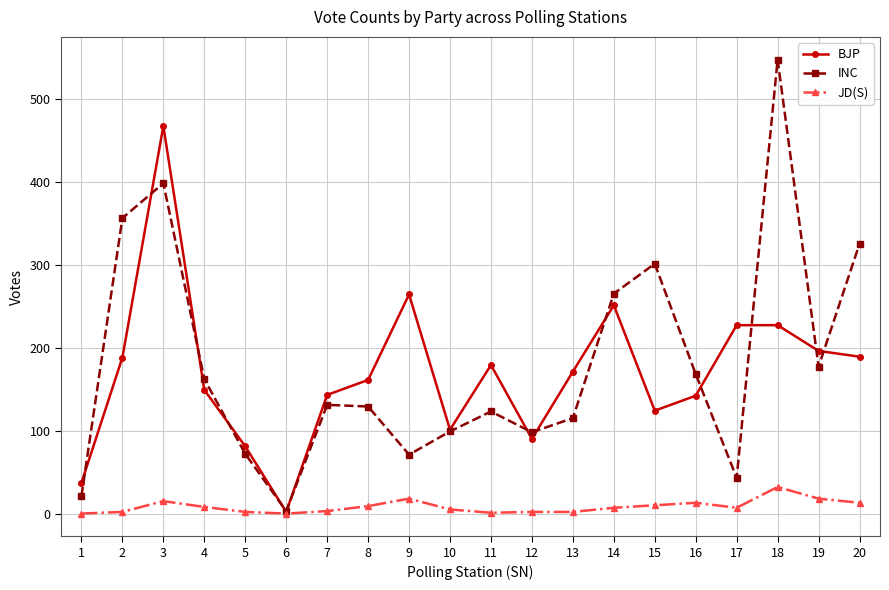

List the series in order of their peak value, highest first.

INC, BJP, JD(S)